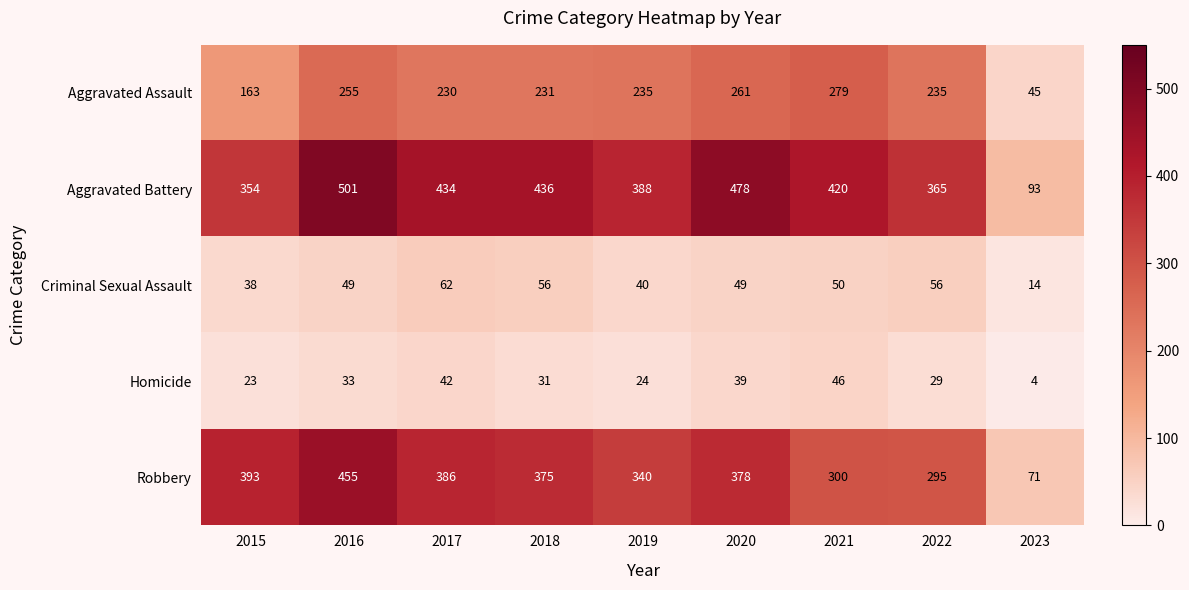

Is it true that Aggravated Battery equals 388 at 2019?

True